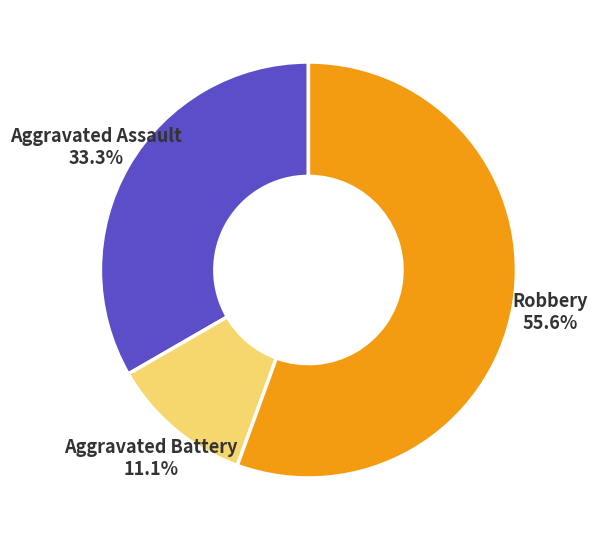

What portion of the pie excludes Aggravated Assault?

66.7%